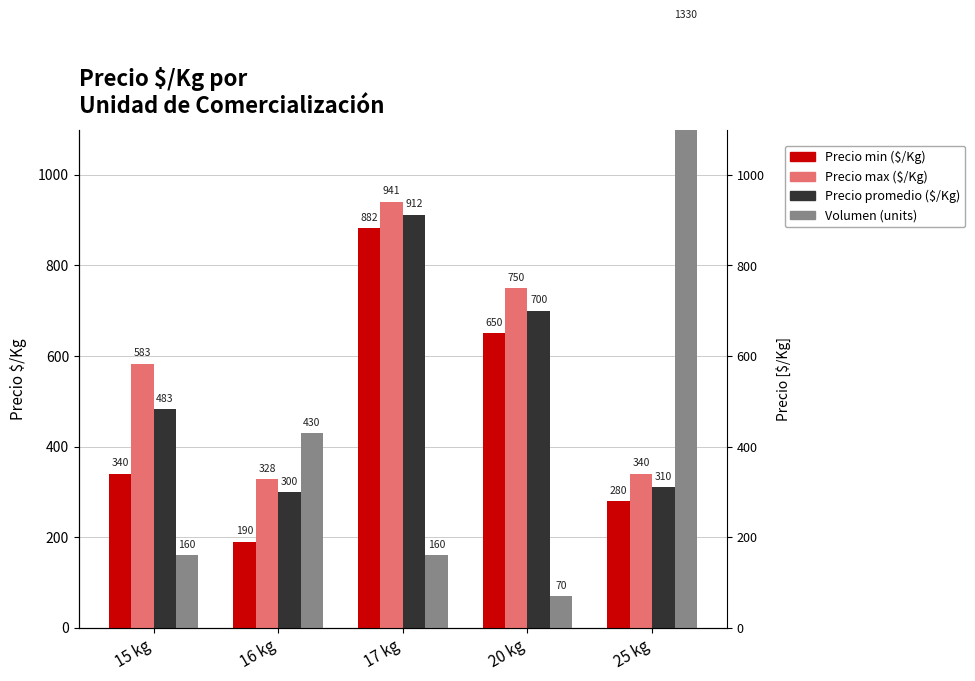

Rank the series at 17 kg from highest to lowest value.

Precio max ($/Kg), Precio promedio ($/Kg), Precio min ($/Kg), Volumen (units)